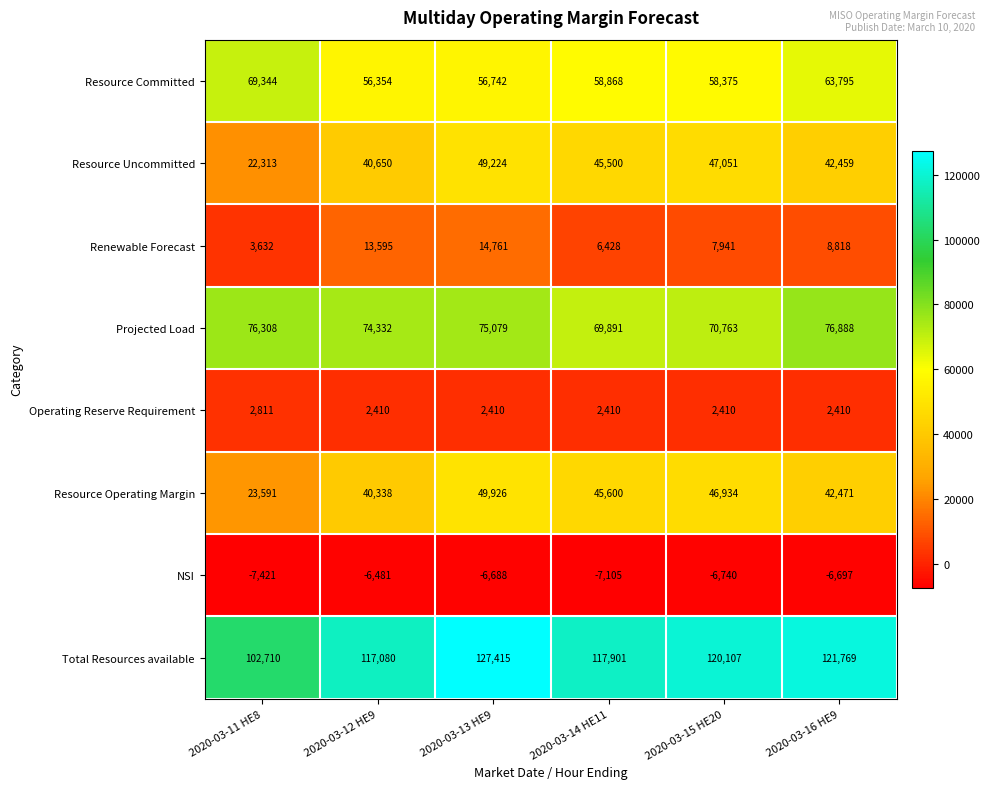

What is the difference between the second highest and second lowest values in the Resource Uncommitted series?

6401